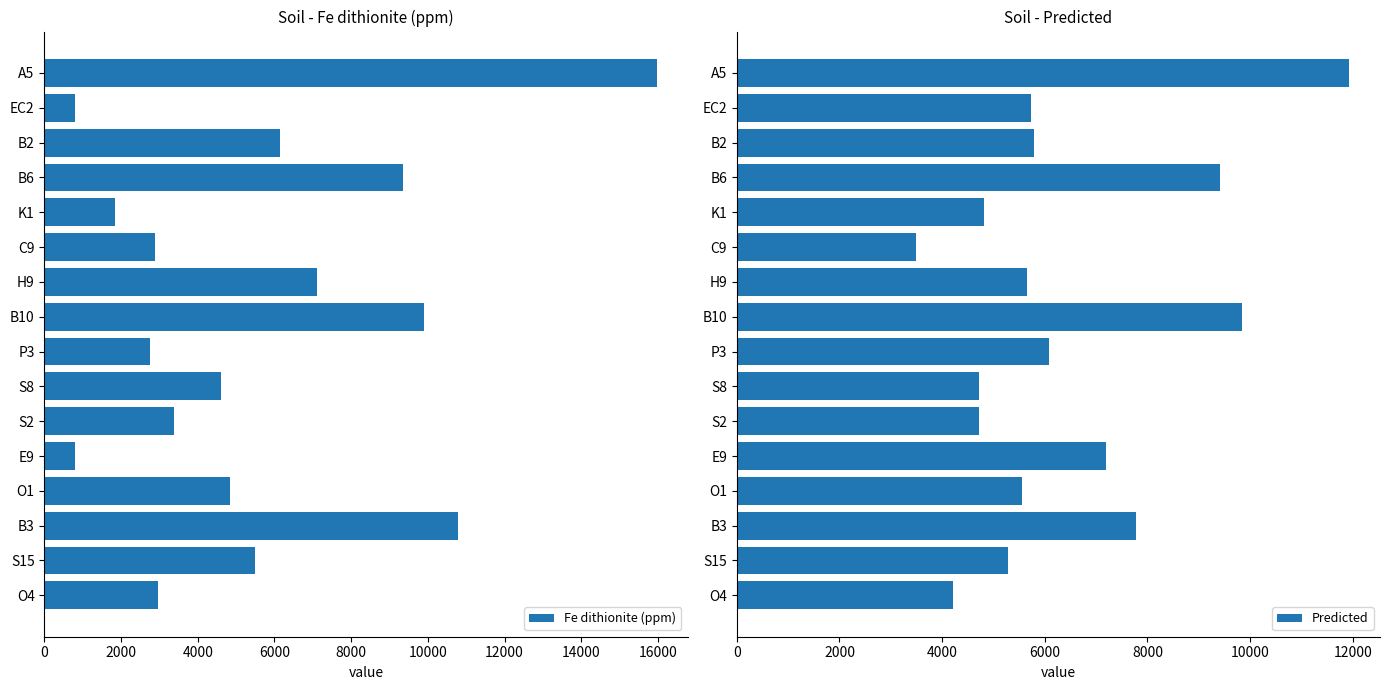

What is the average value of the Fe dithionite (ppm) series?

5602.9